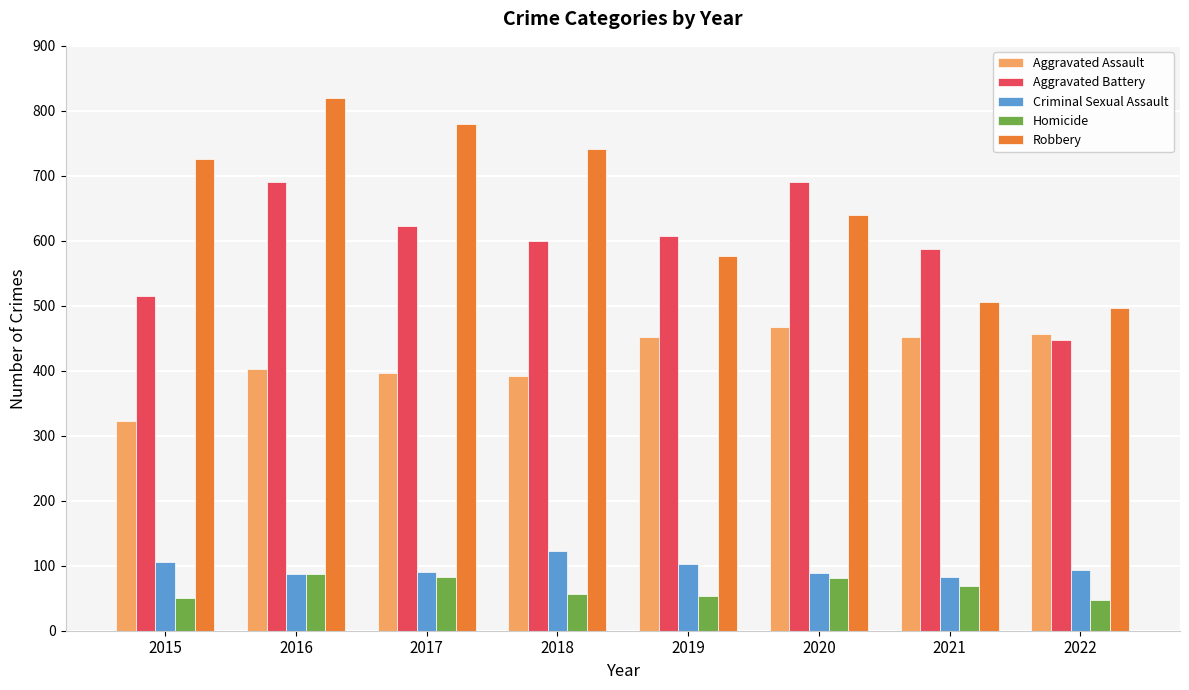

What is the value of the Aggravated Battery bar at the 4th from the left?

600